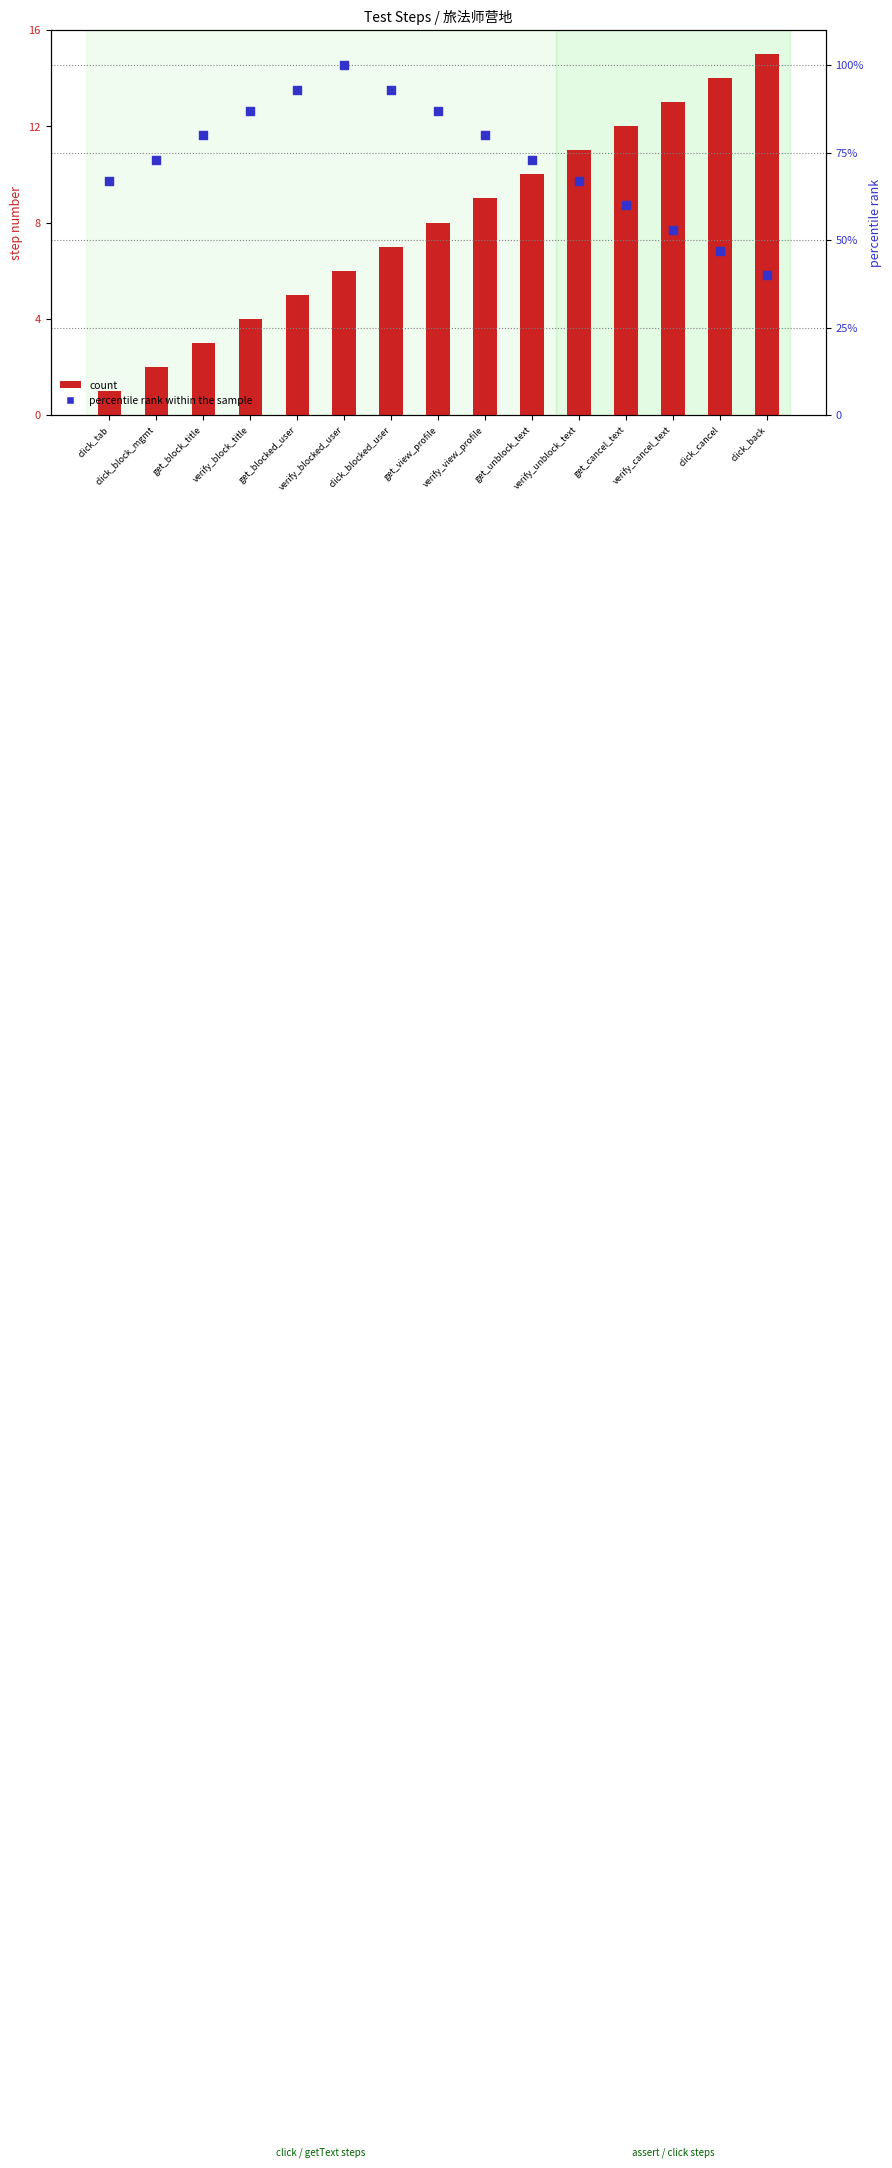

Which series contains the lowest Y value?

count